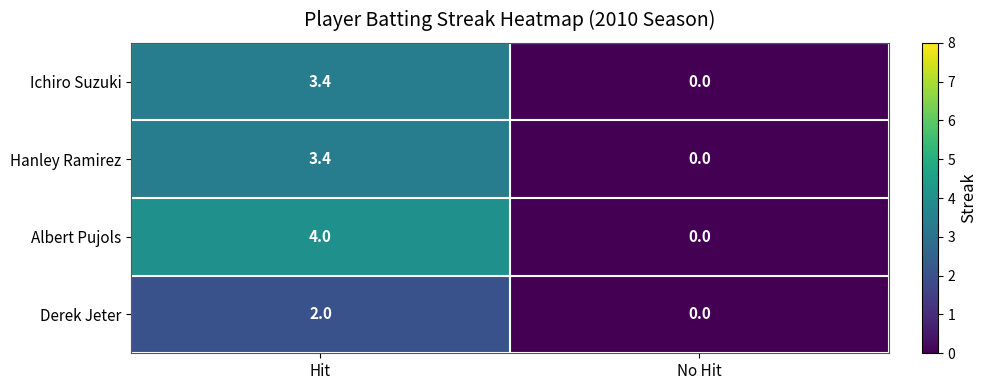

What value does the Derek Jeter series have at Hit?

2.0